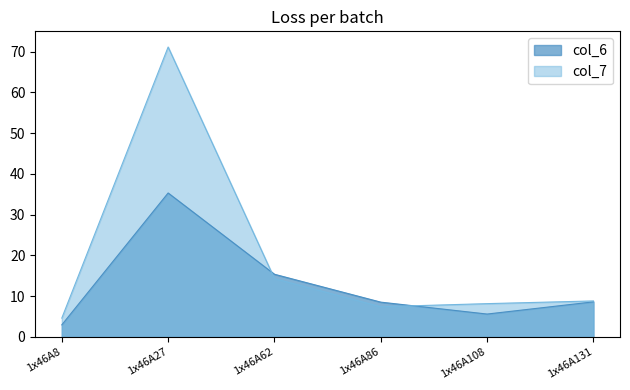

True or false: col_6 and col_7 intersect in this chart.

True